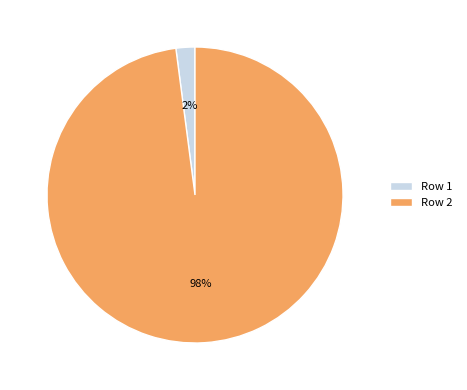

Is there any slice that represents more than half of the pie?

Yes